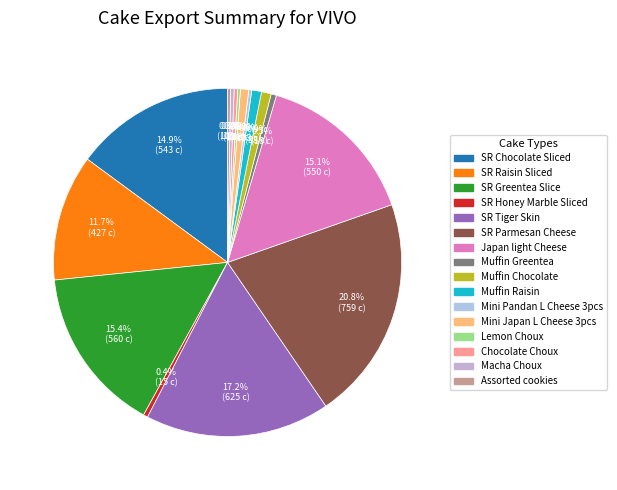

Count the number of slices in the pie.

16